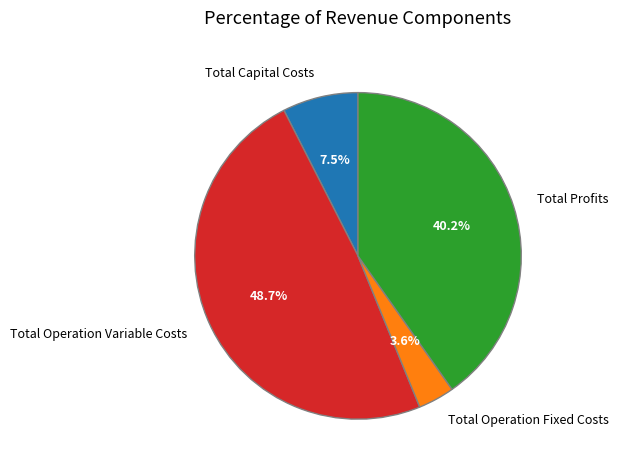

Which has a higher value, Total Operation Variable Costs or Total Operation Fixed Costs?

Total Operation Variable Costs